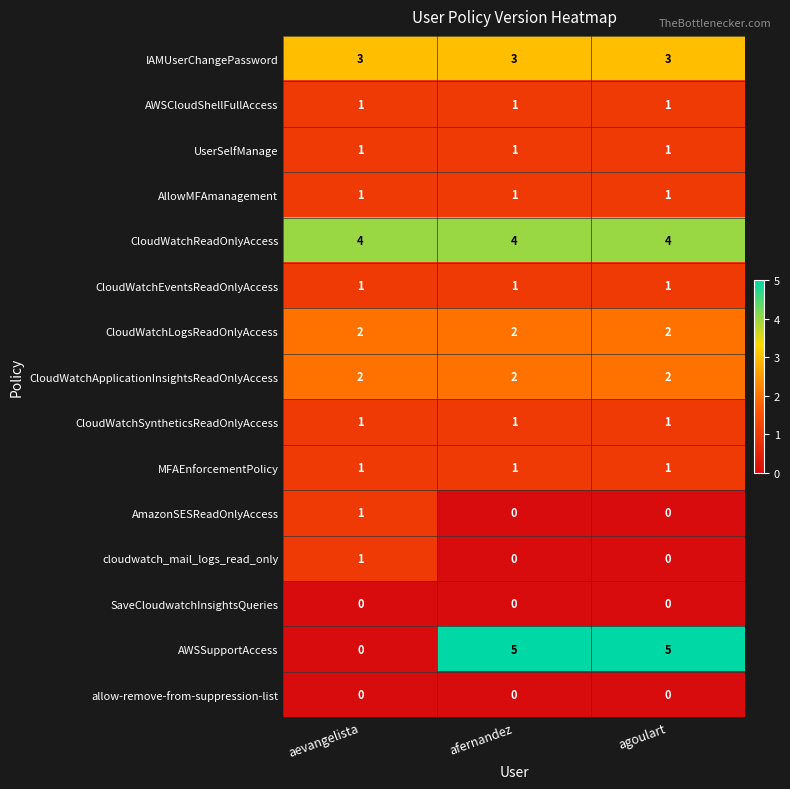

What is the spread (max minus min) of values at afernandez?

5